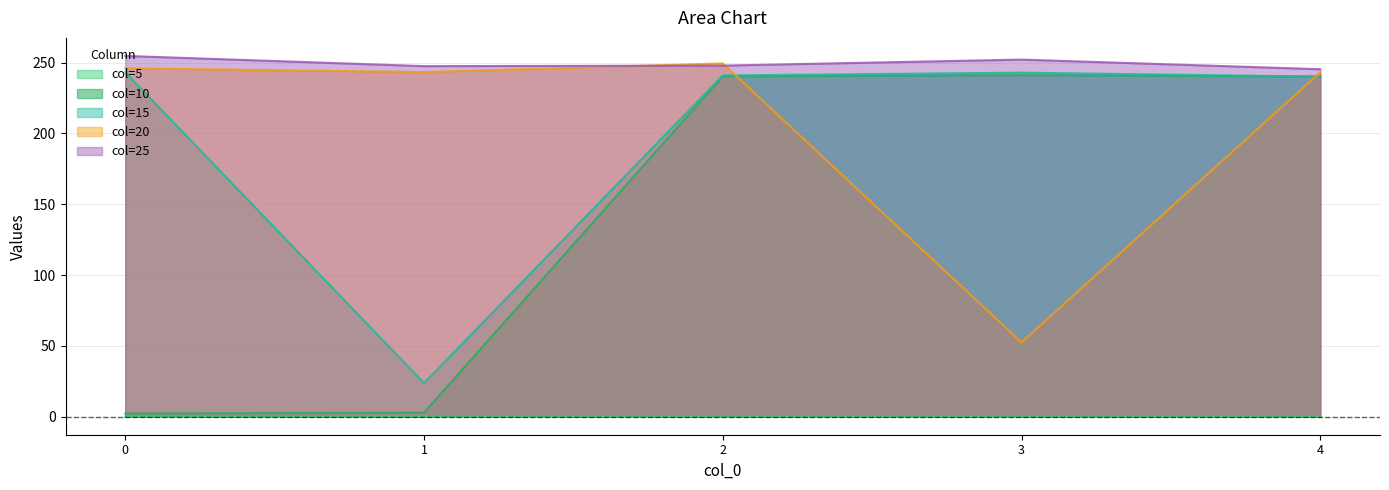

What is the maximum value shown in the chart?

254.7